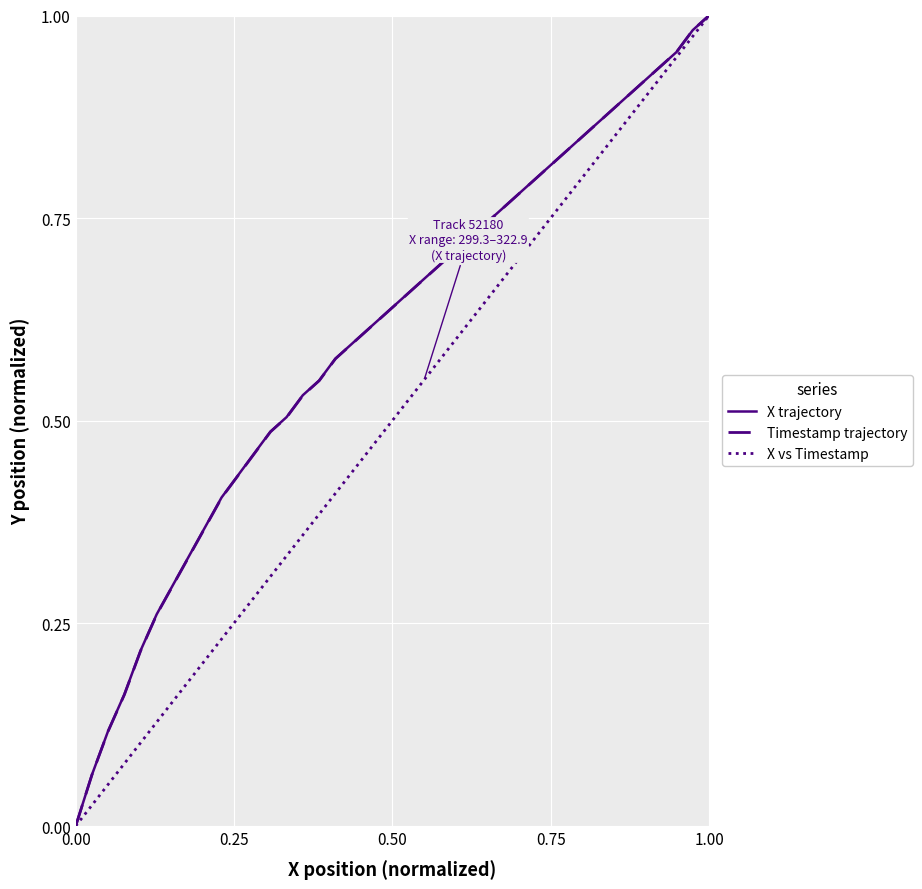

Which series has the largest range (max minus min)?

X trajectory